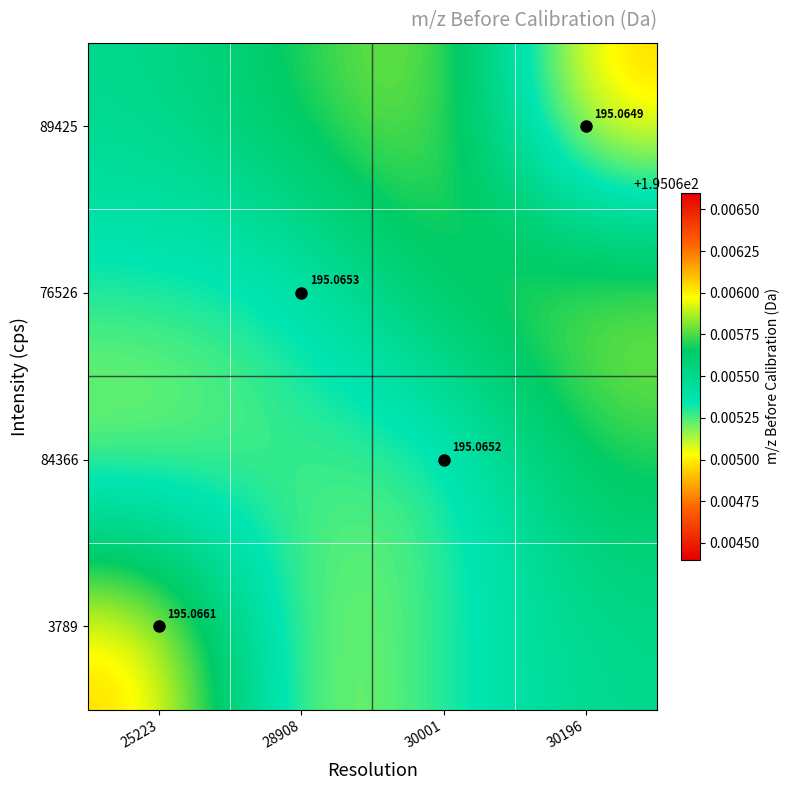

Count the number of data series in this chart.

4